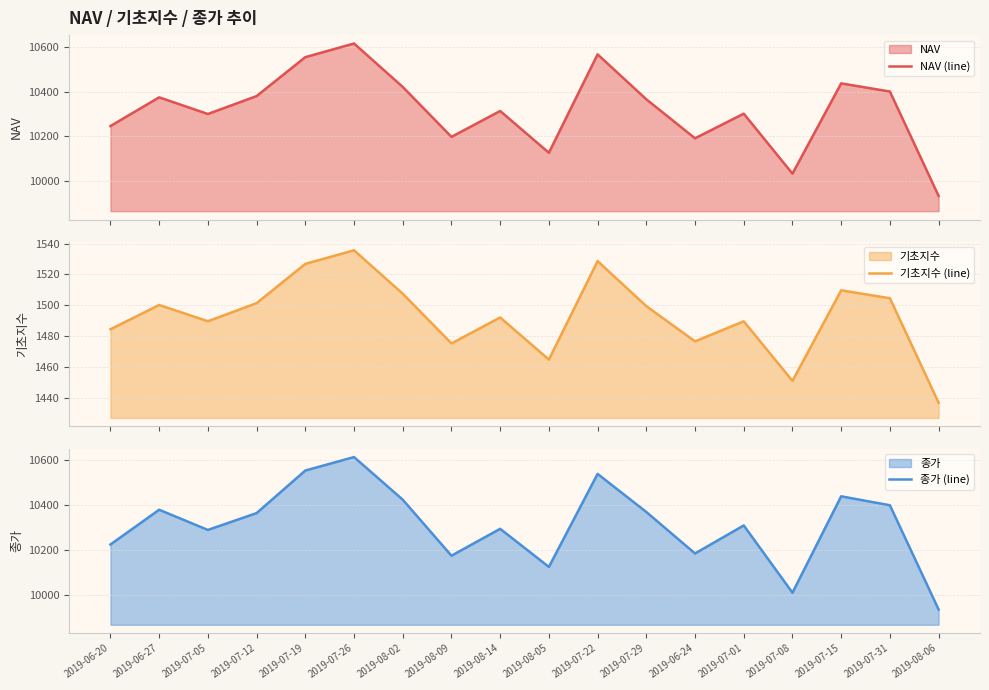

What is the difference between the 종가 (line) values at 2019-07-12 and 2019-07-05?

75